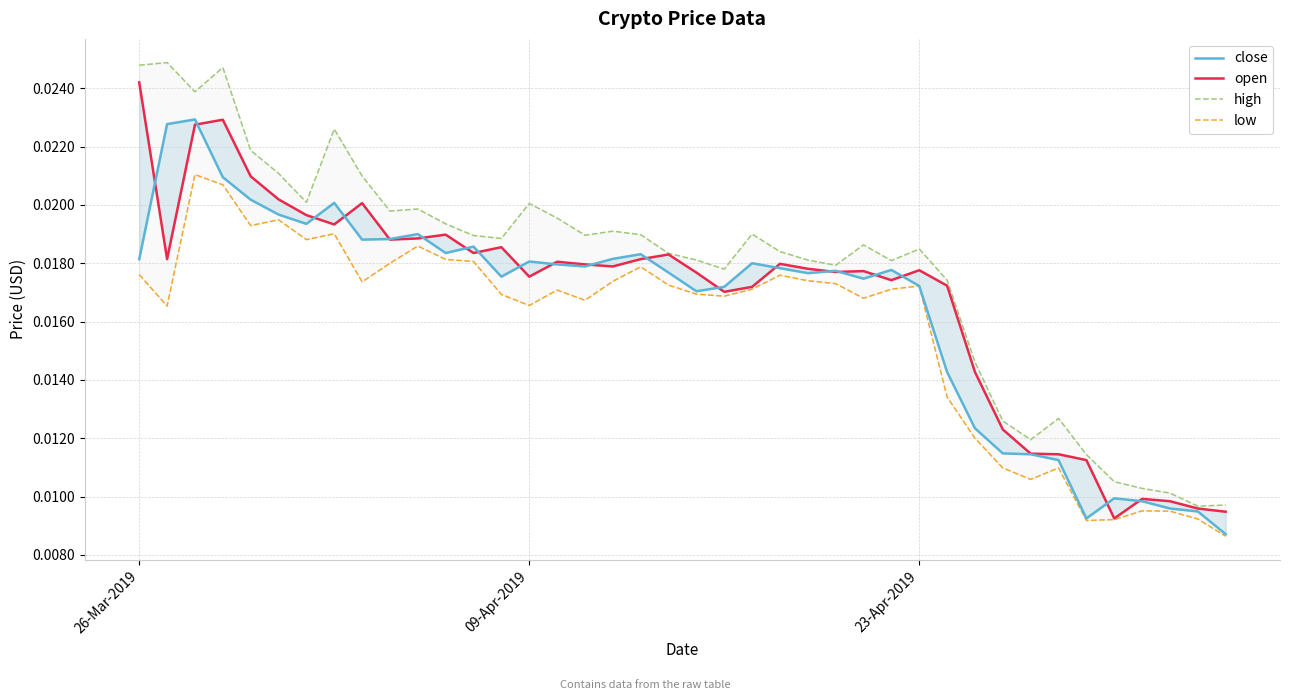

After their last crossing, which series has the higher values: open or close?

open